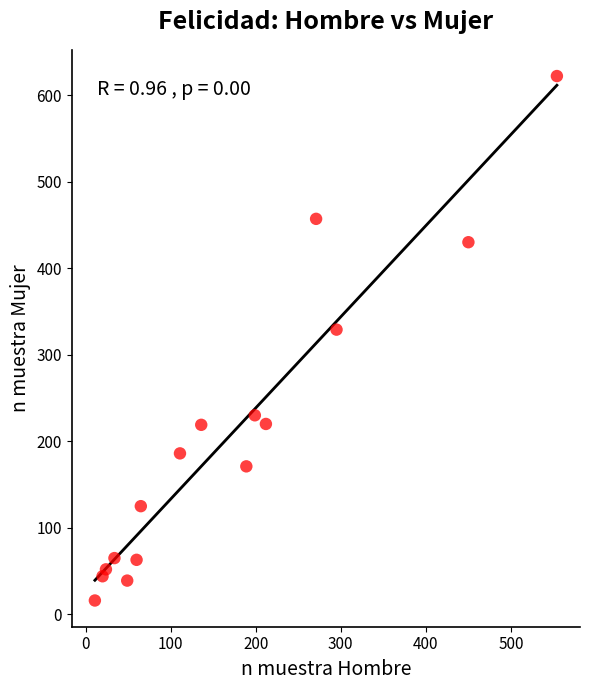

What Y value in the scatter plot is closest to 319?

329